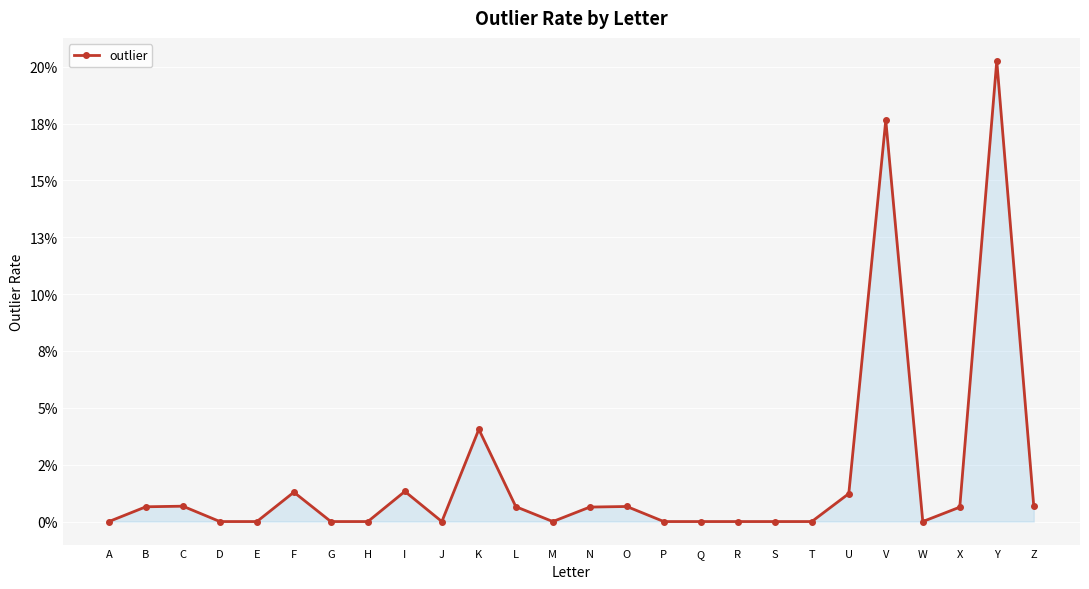

Reading left to right, list all the values displayed in this chart.

A=0.0	B=0.0	C=0.0	D=0.0	E=0.0	F=0.0	G=0.0	H=0.0	I=0.0	J=0.0	K=0.0	L=0.0	M=0.0	N=0.0	O=0.0	P=0.0	Q=0.0	R=0.0	S=0.0	T=0.0	U=0.0	V=0.2	W=0.0	X=0.0	Y=0.2	Z=0.0